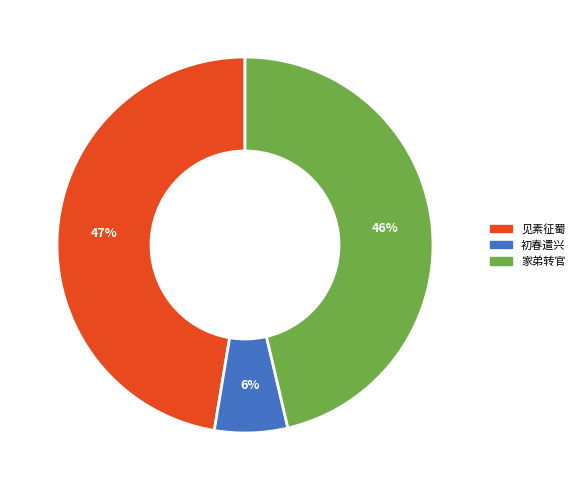

To the nearest percent, what is the average slice percentage?

33%